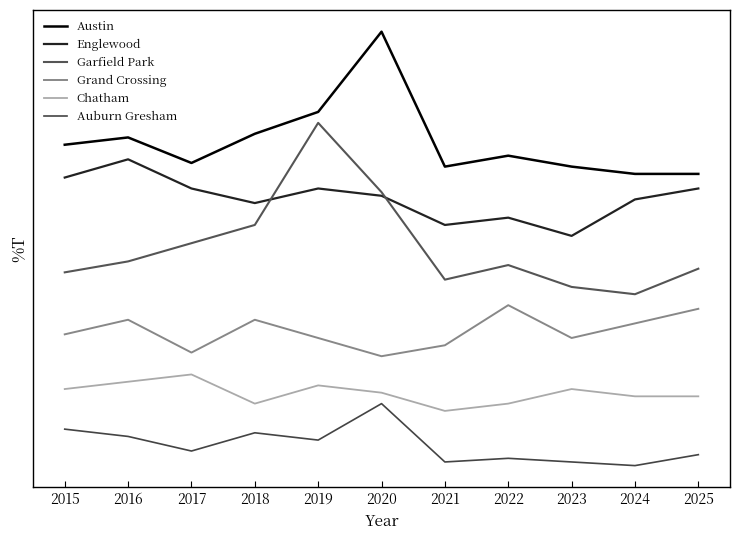

True or false: Garfield Park and Grand Crossing cross at least once.

False